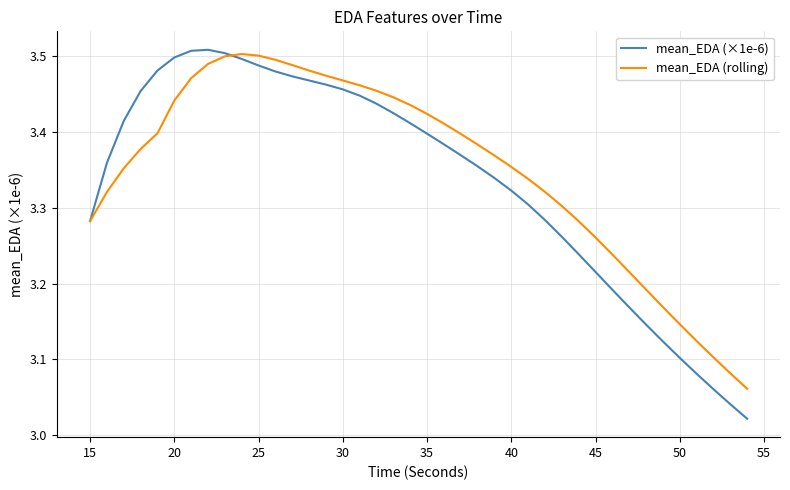

At how many categories does at least one series exceed 3?

40